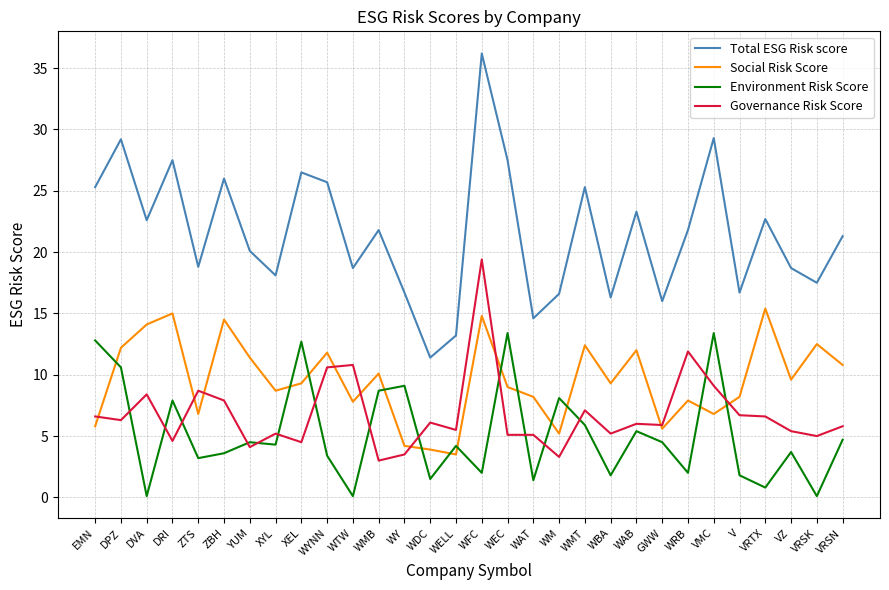

True or false: Environment Risk Score has a value of 4.5 at GWW.

True